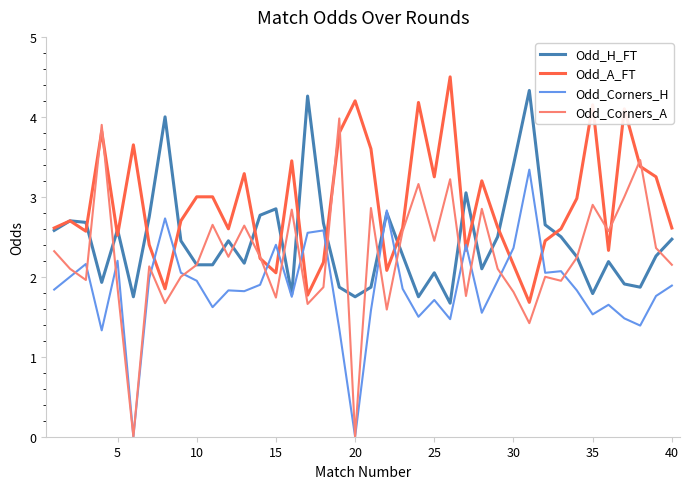

List the series in order of their overall mean, highest first.

Odd_A_FT, Odd_H_FT, Odd_Corners_A, Odd_Corners_H